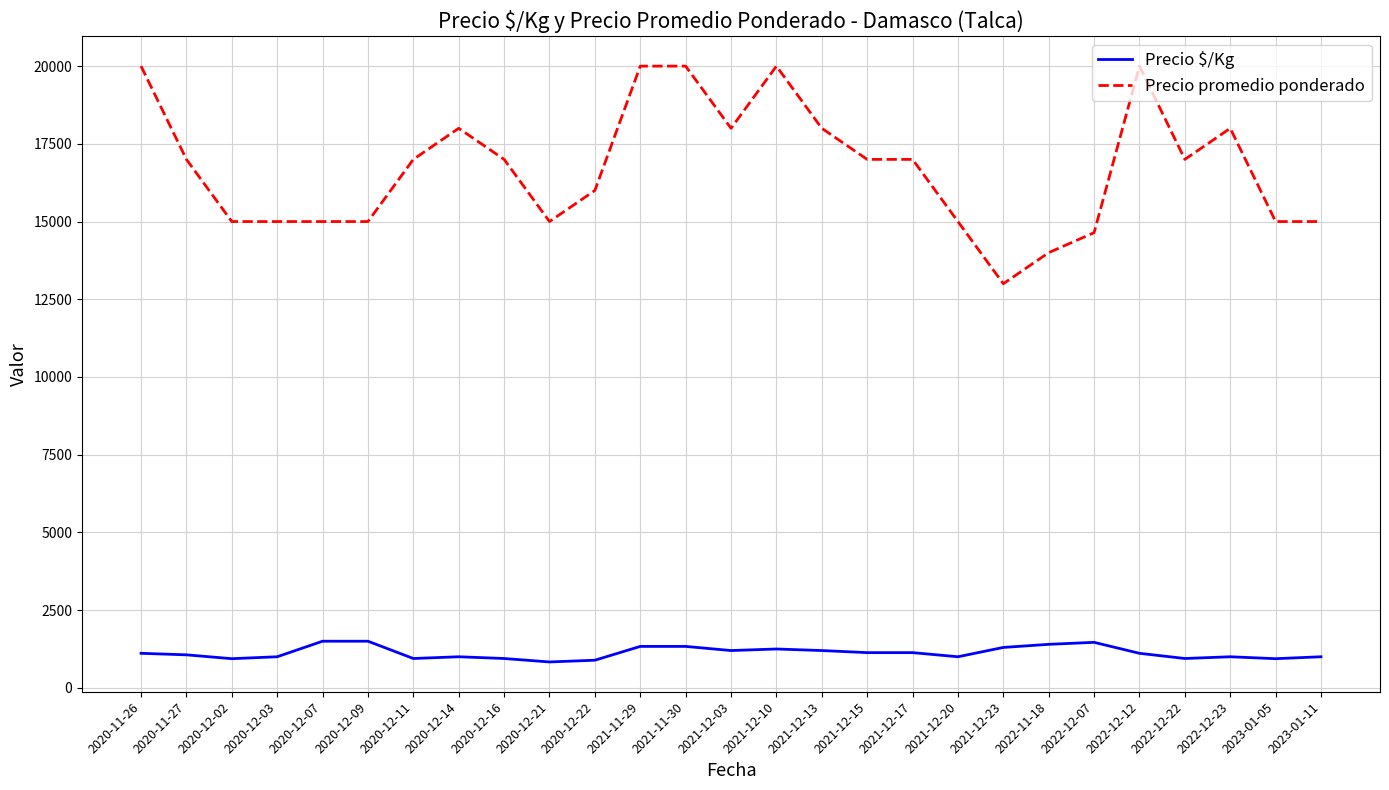

What is the total value across all series at 2023-01-05?

15938